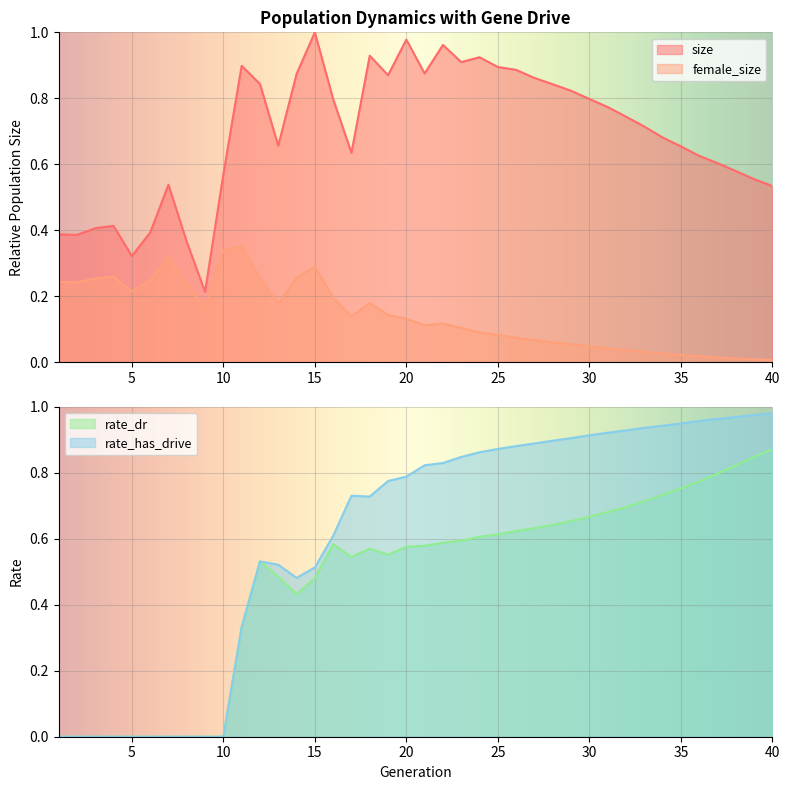

List the series in order of their peak value, highest first.

size, rate_has_drive, rate_dr, female_size